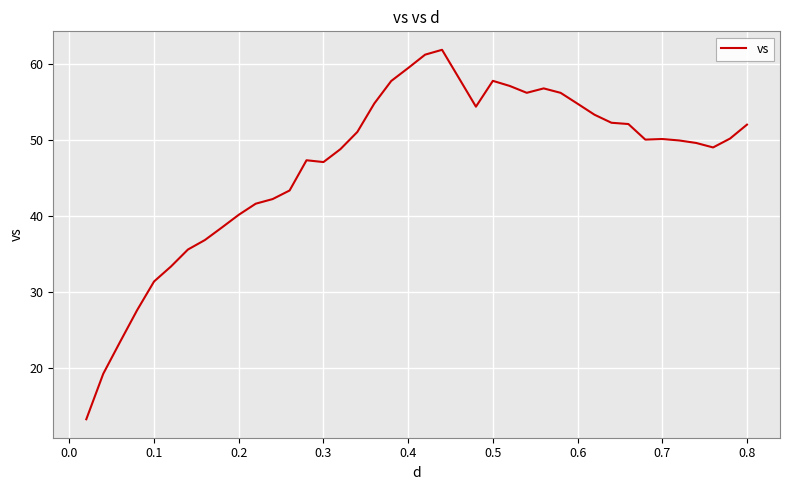

What is the minimum value shown in the chart?

13.3